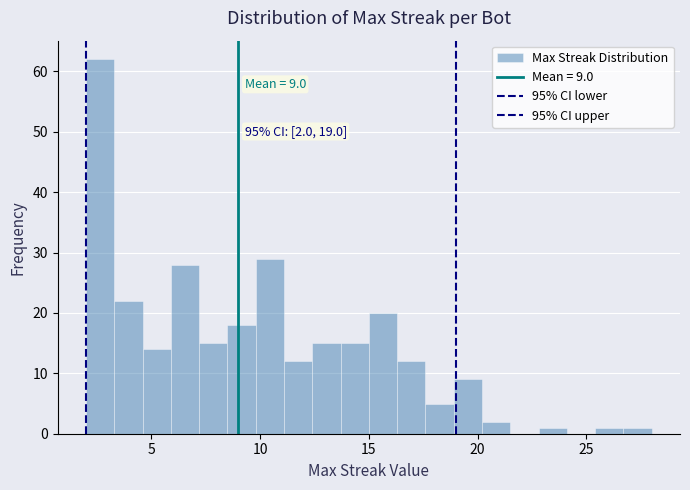

Around what value on the x-axis is the tallest bar? Give the approximate position of its centre, as read against the axis.

2.5